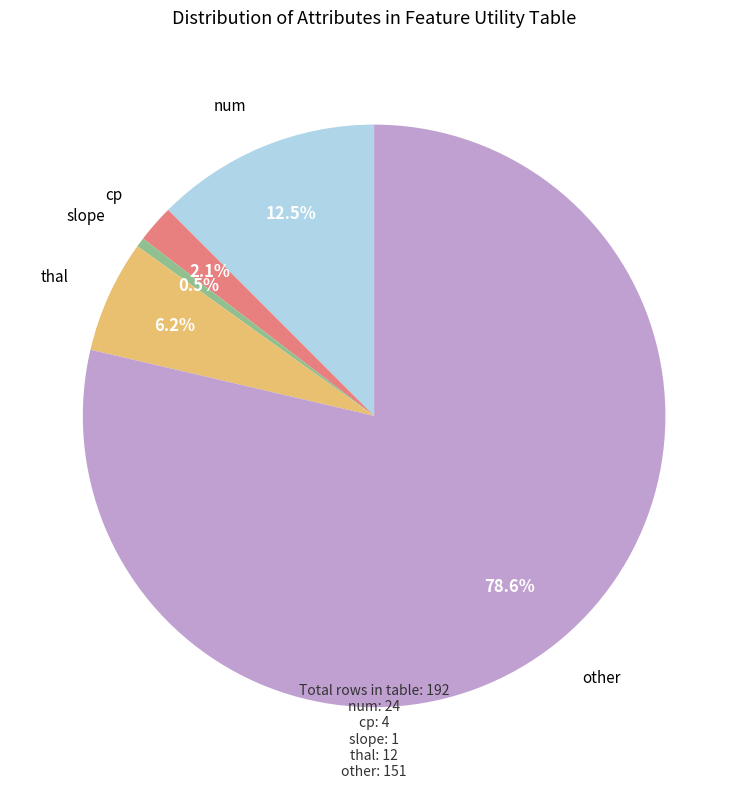

Is it true that cp is 2% of the pie?

True